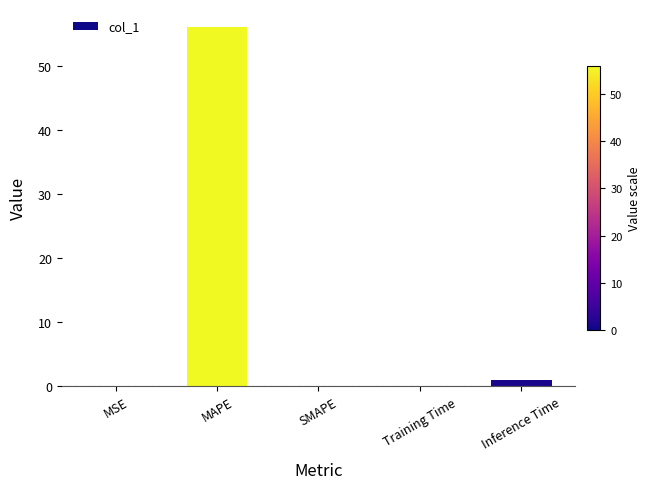

The chart shows a value of 0.0 at MSE. True or false?

True